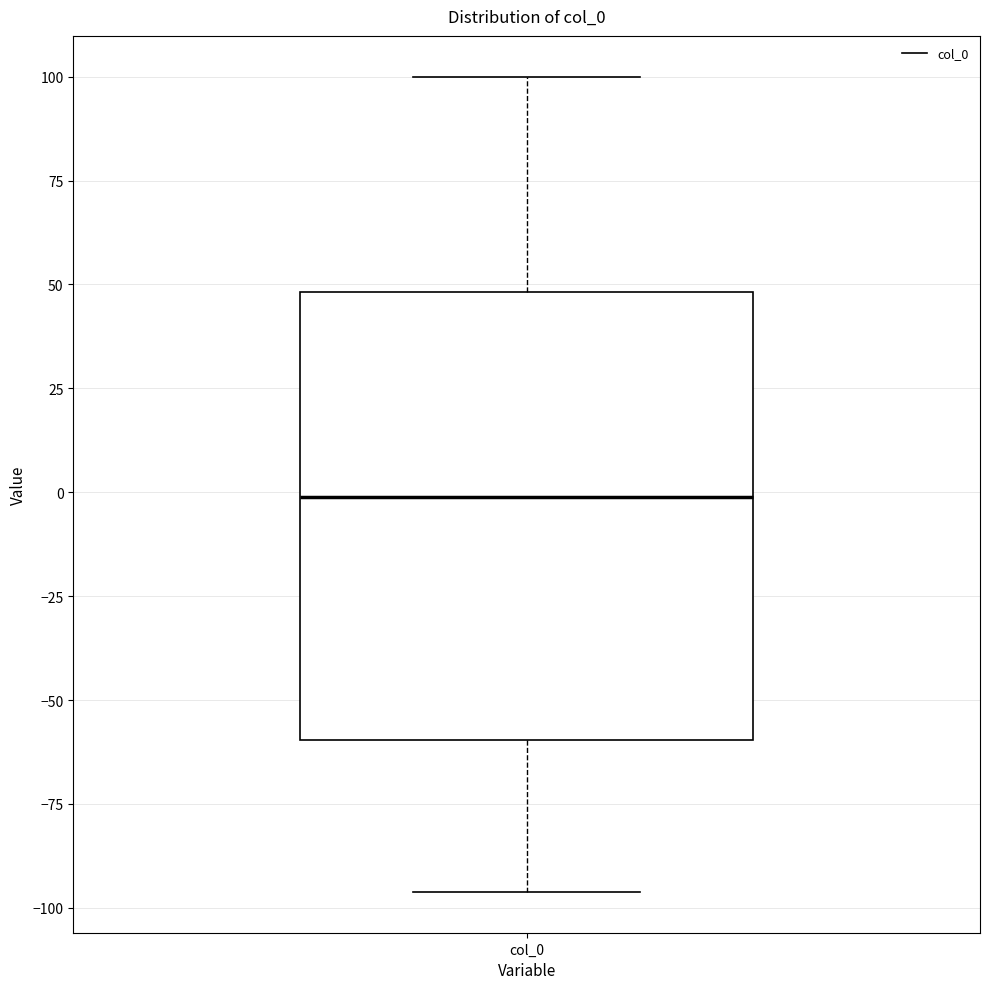

Transcribe this box plot: give where the median line is, the range the box spans, and where the two whiskers end, as read against the y-axis. The values are not printed on the chart, so give them approximately, as read against the axis.

median 0, box -60 to 50, whiskers -95 to 100